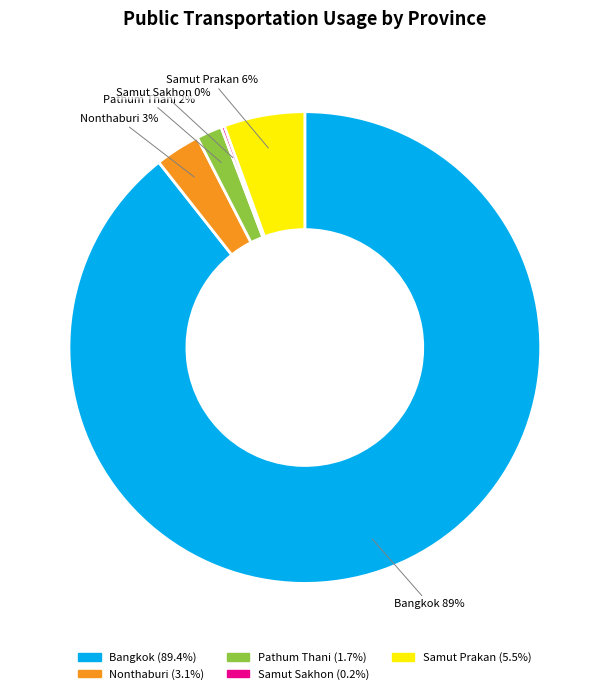

Which has a higher value, Samut Prakan or Bangkok?

Bangkok